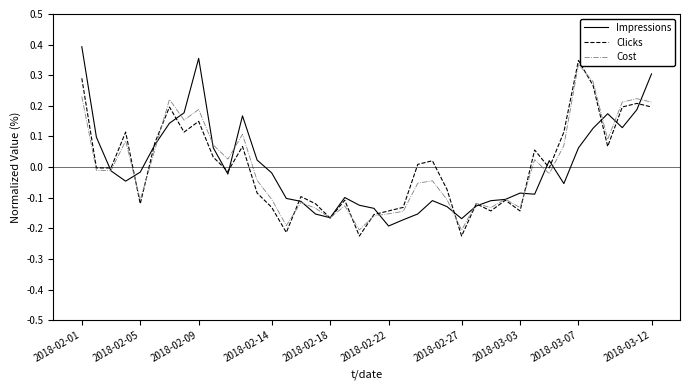

At which category is the sum across all series the highest?

2018-02-01